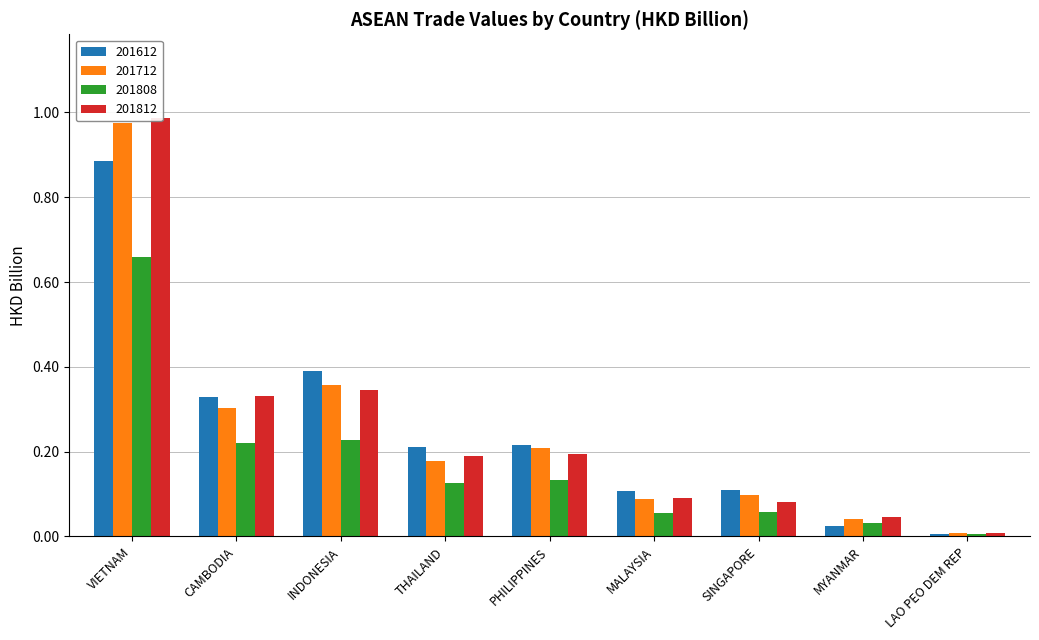

What is the sum of the 201712 values at SINGAPORE and CAMBODIA?

0.4